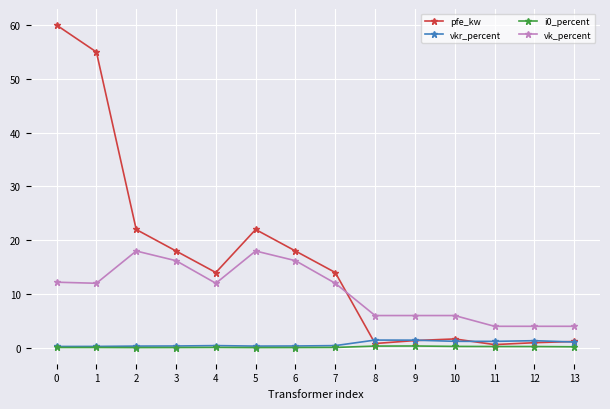

What is the average value of the vk_percent series?

10.5